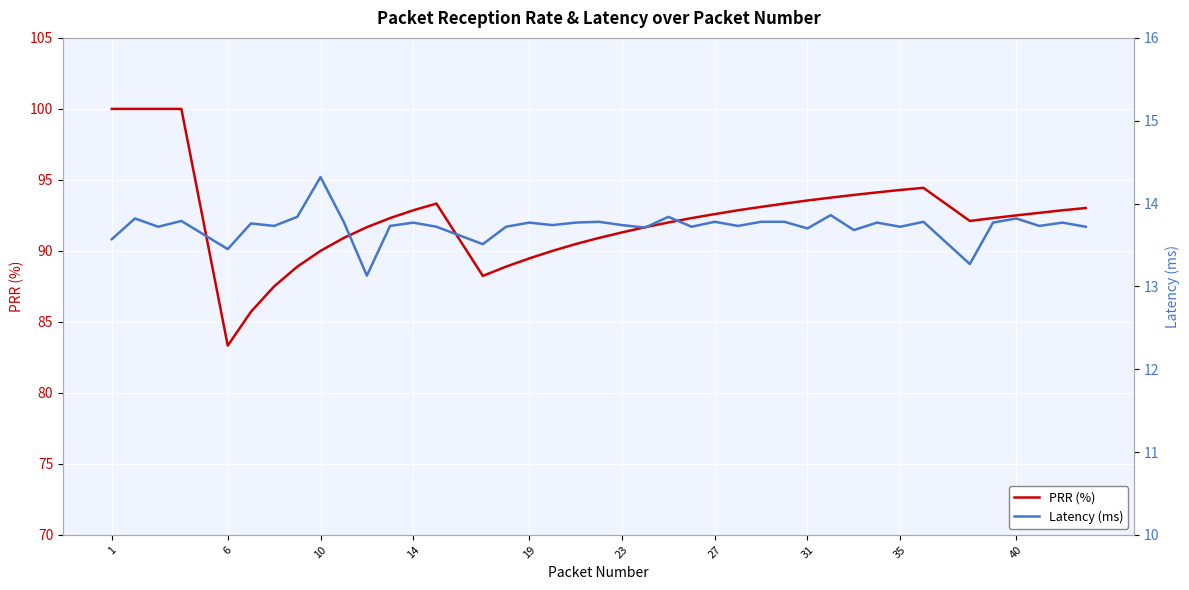

What is the maximum value for PRR (%)?

100.0